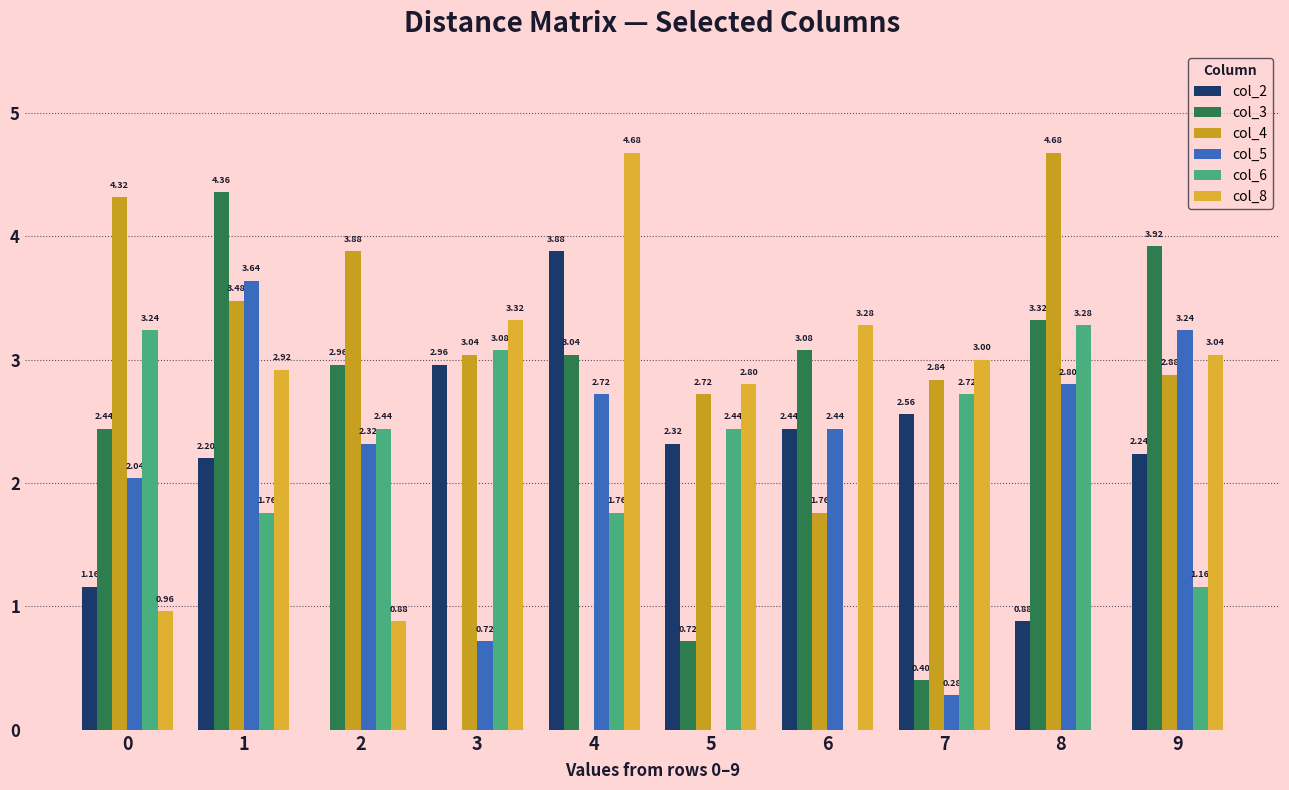

Which series has the largest total across all categories?

col_4